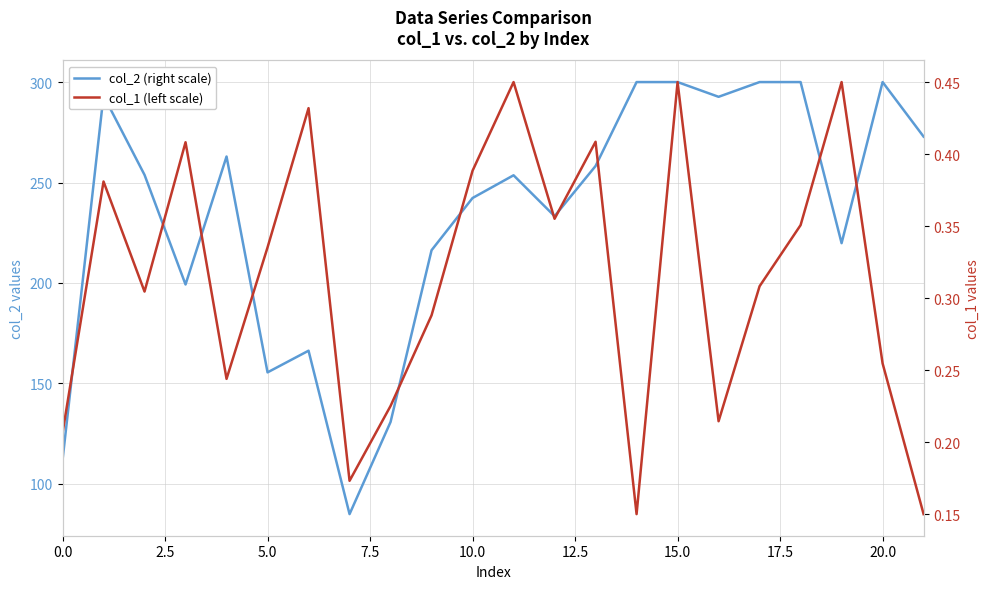

What are all the series names shown in the legend?

col_2 (right scale), col_1 (left scale)